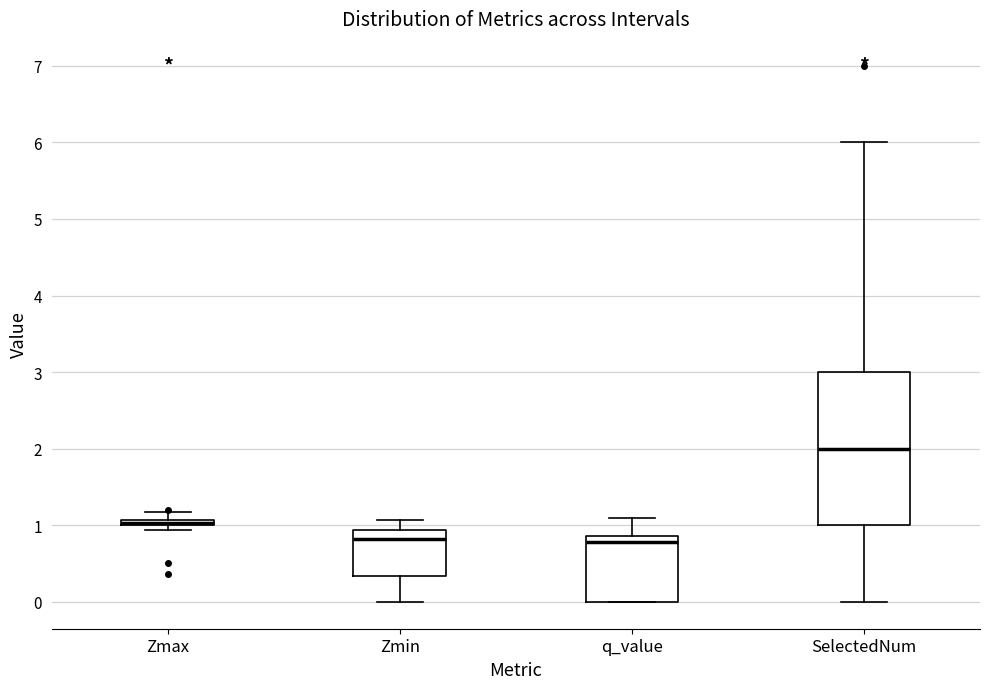

Comparing the boxes themselves (not the whiskers), which one is the tallest?

SelectedNum